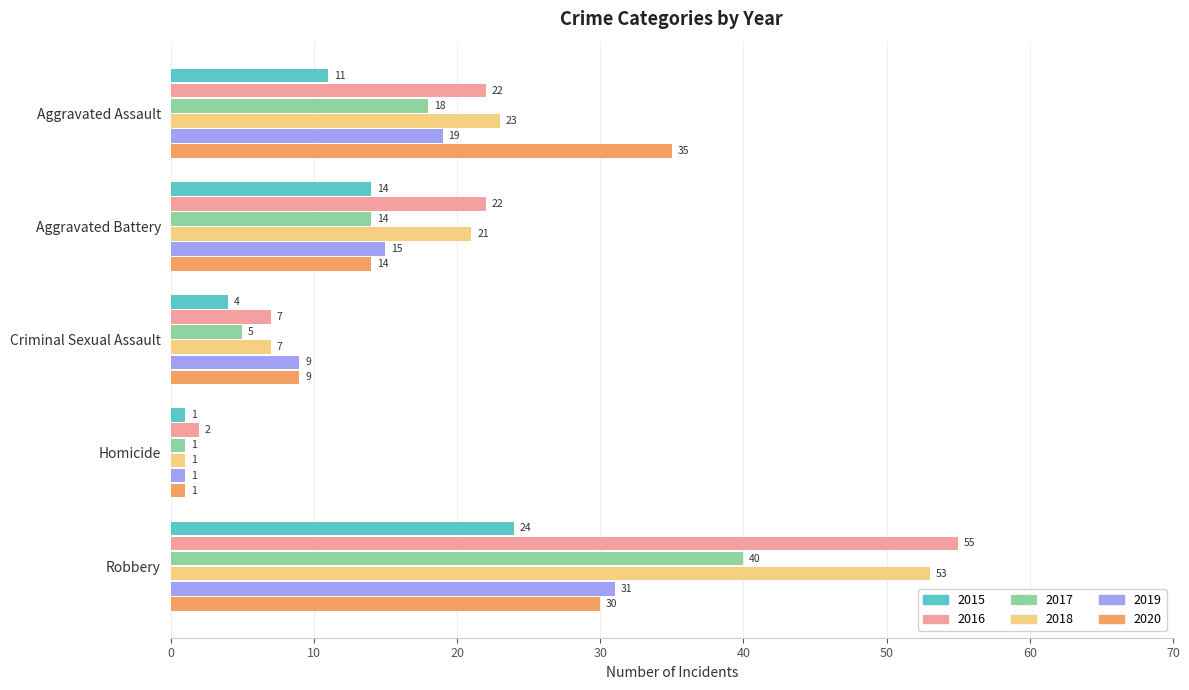

Which category has the highest value in the 2020 series?

Aggravated Assault